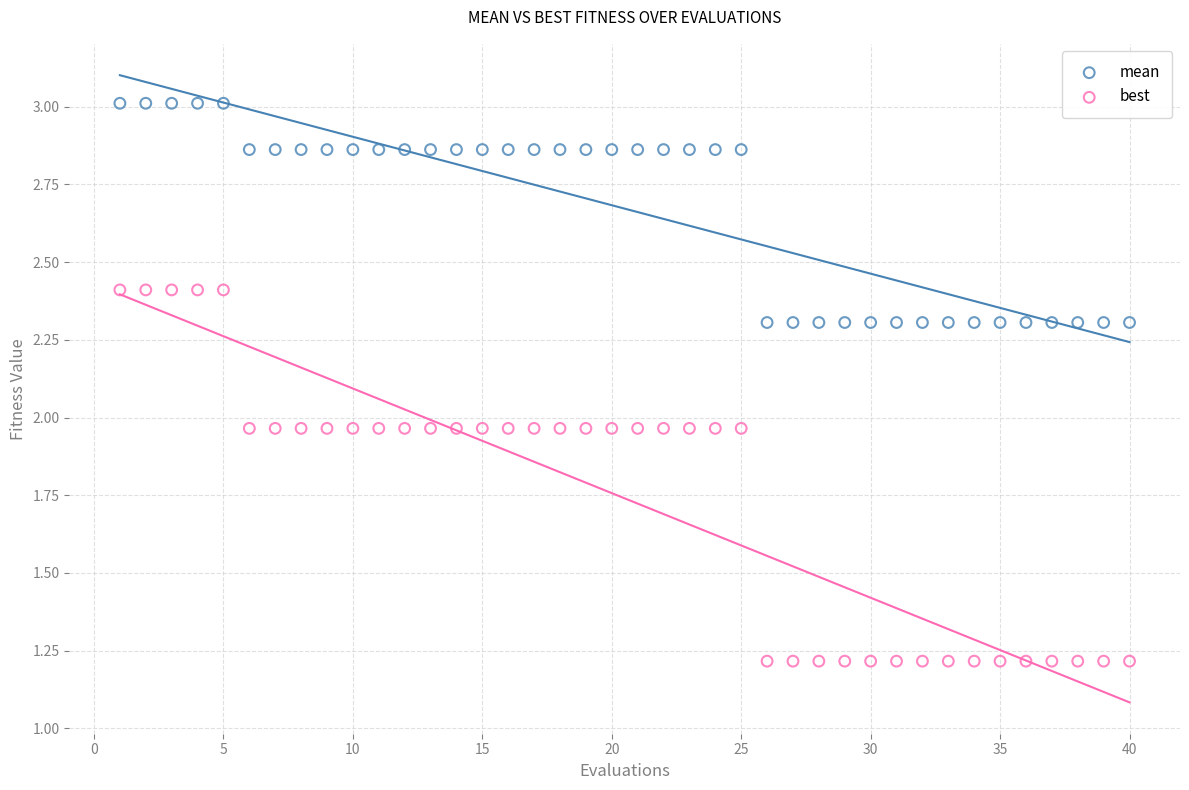

Across all data points, what is the range of Y values (max minus min)?

1.8